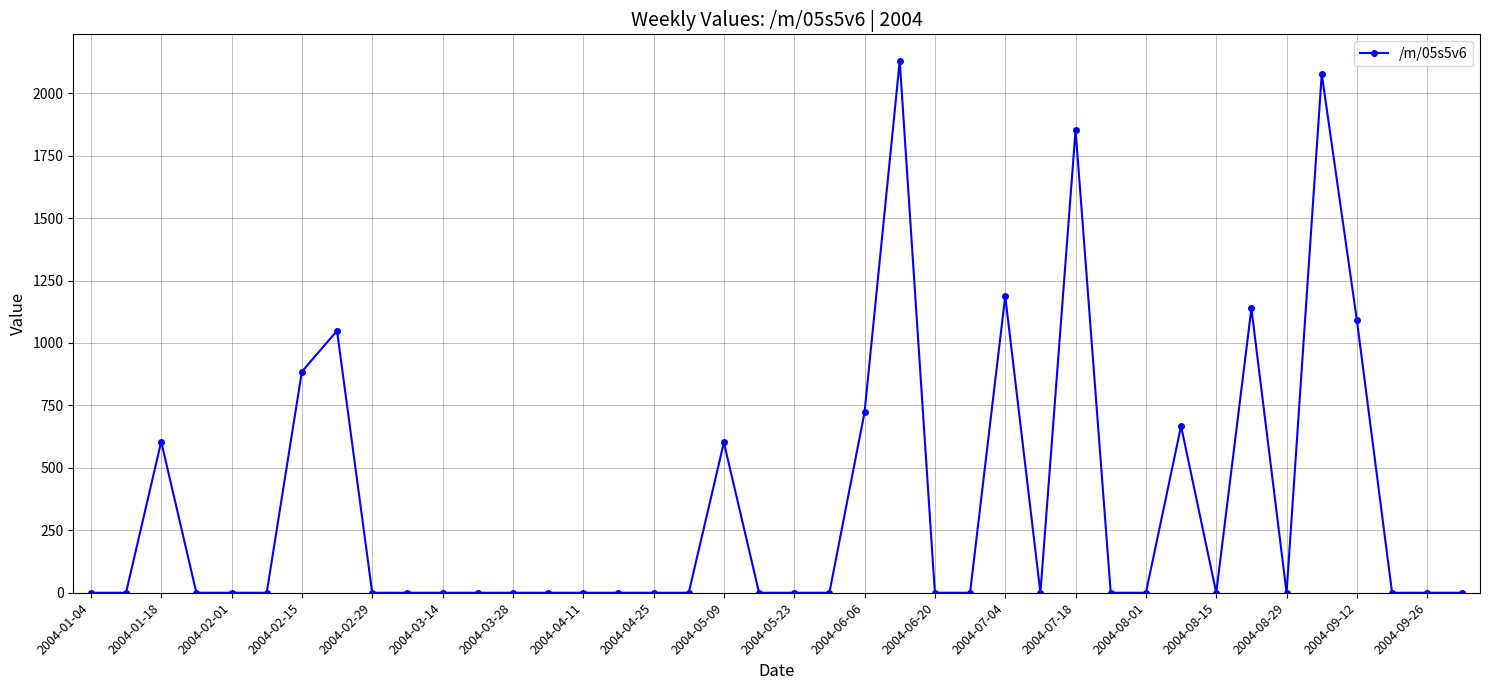

Count the number of categories in the chart.

40